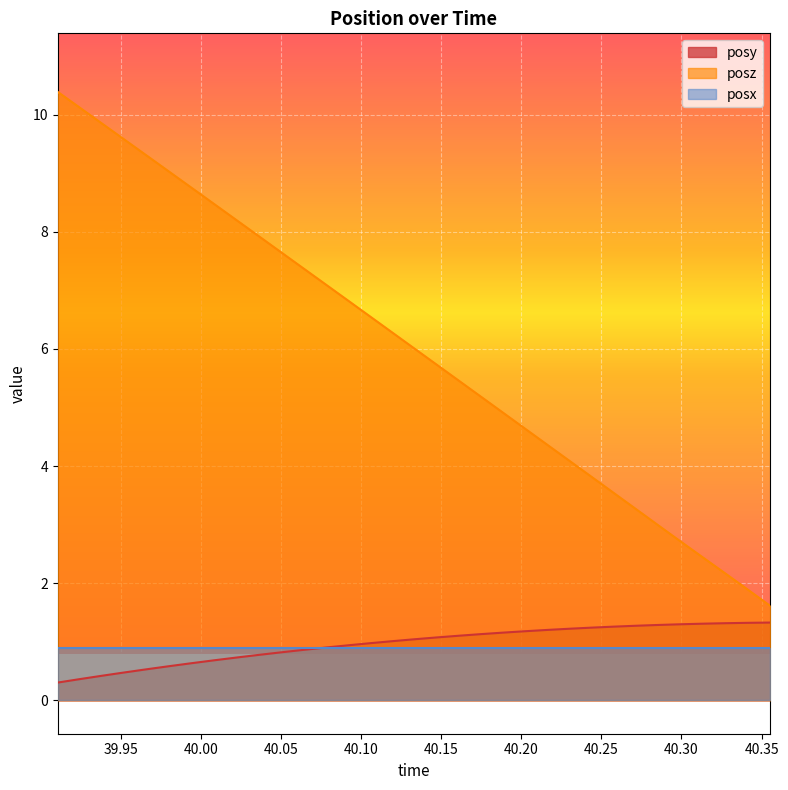

True or false: posy and posz cross at least once.

False